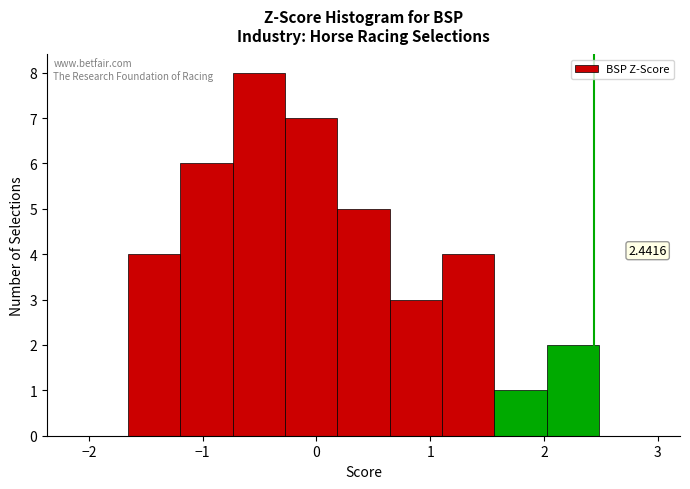

Which range on the x-axis has the tallest bar?

-0.7 to -0.3